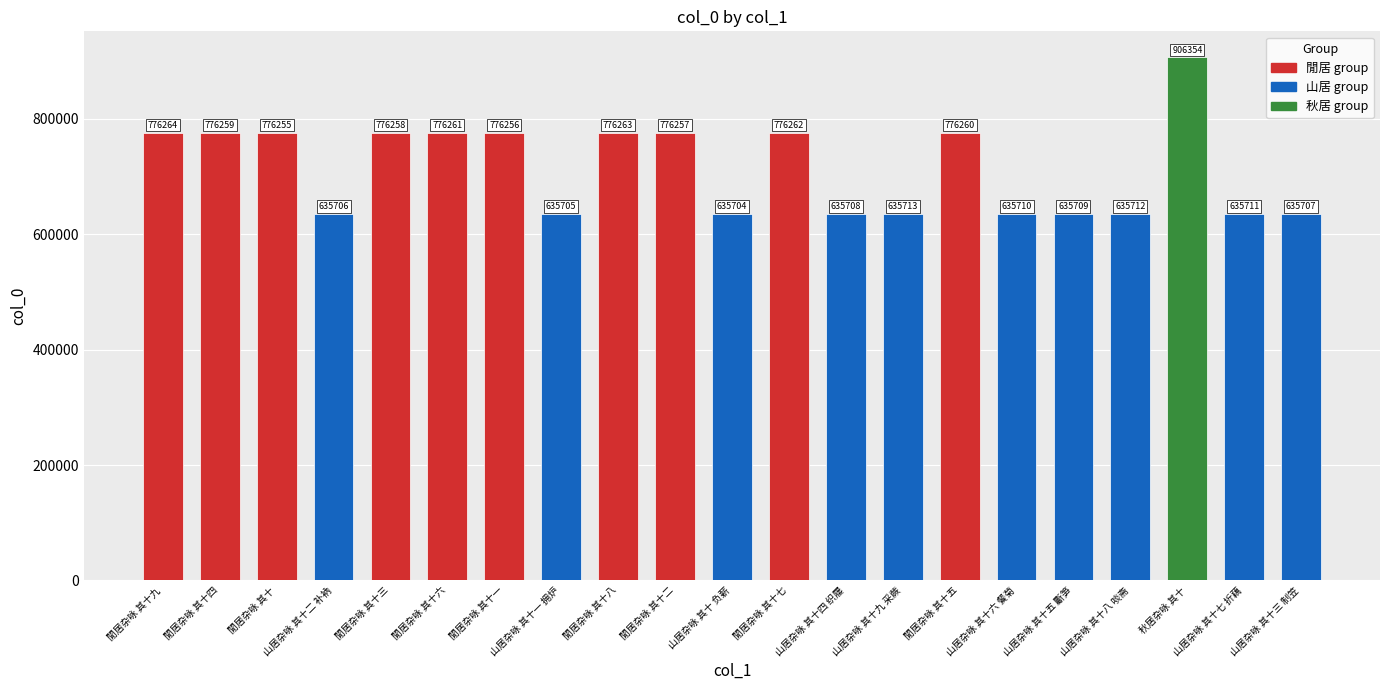

The chart shows a value of 346145 at 山居杂咏 其十九 采蕨. True or false?

False